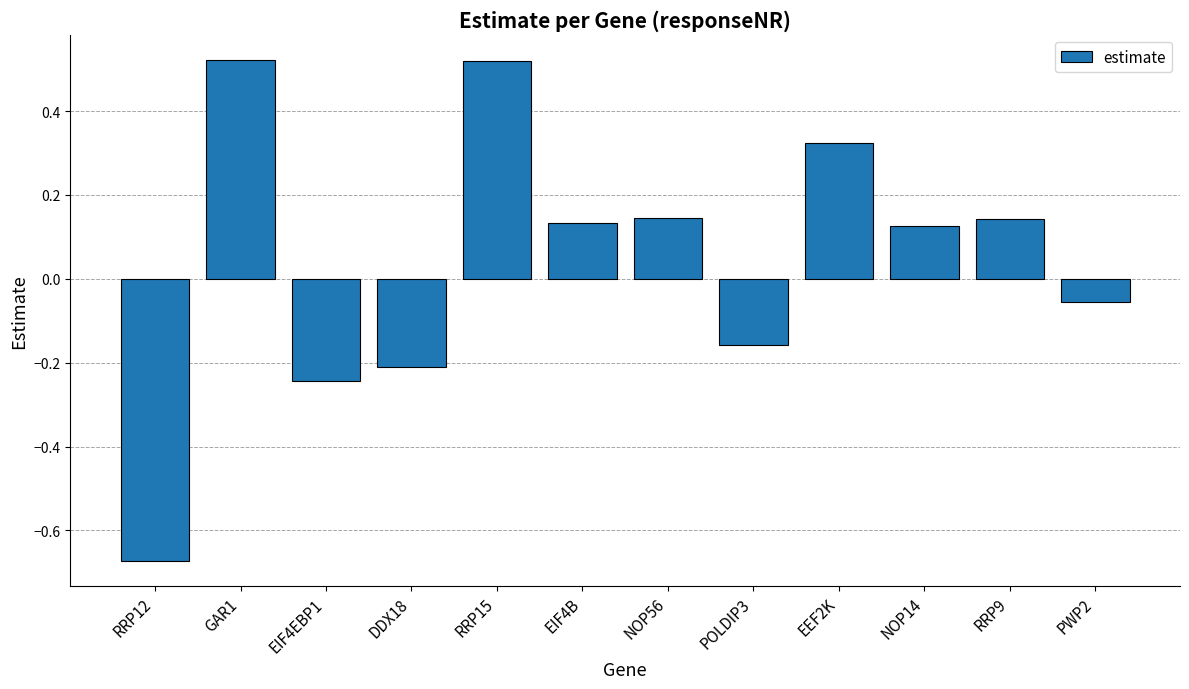

Which label corresponds to the smallest value in the chart?

RRP12